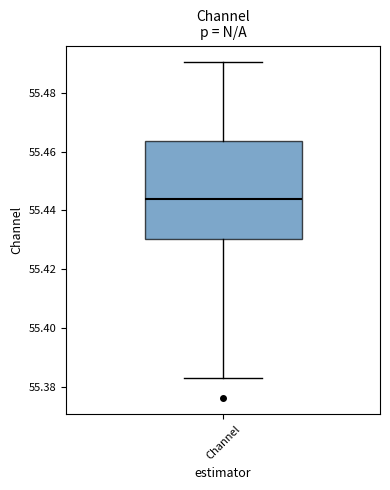

Where is the upper edge of the box for Channel on the y-axis? The values are not printed on the chart, so give them approximately, as read against the axis.

55.464